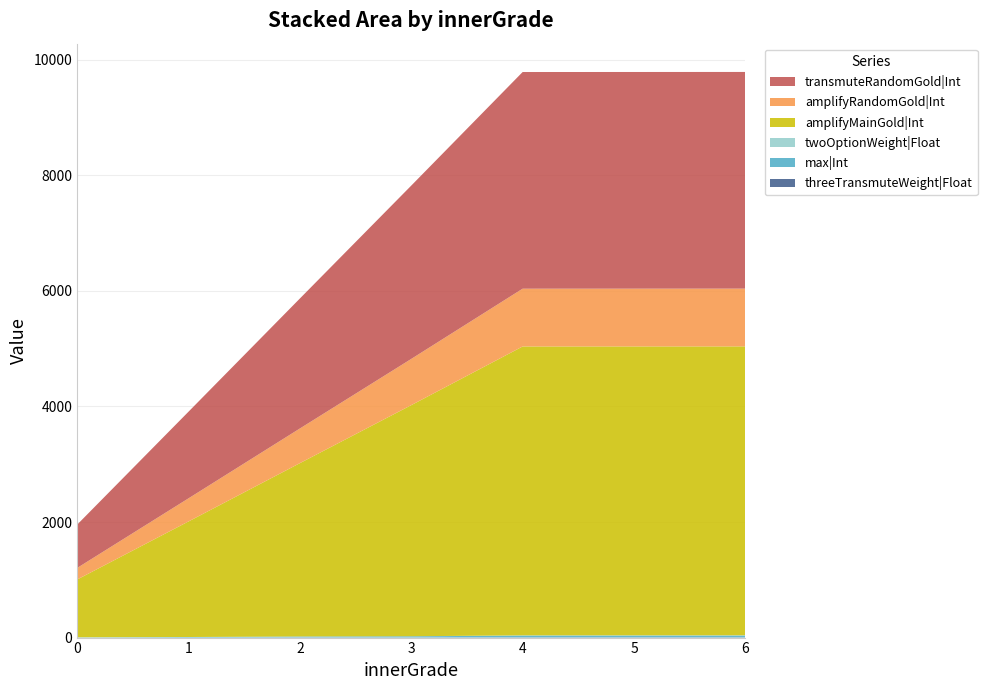

Reading right to left, extract all data points from this chart.

threeTransmuteWeight|Float: 4.7	4.6	4.5	2.0	3.0	0.0	0.0
max|Int: 30.0	30.0	30.0	20.0	15.0	10.0	5.0
twoOptionWeight|Float: 5.0	4.5	4.0	1.0	1.0	0.0	0.0
amplifyMainGold|Int: 5000.0	5000.0	5000.0	4000.0	3000.0	2000.0	1000.0
amplifyRandomGold|Int: 1000.0	1000.0	1000.0	800.0	600.0	400.0	200.0
transmuteRandomGold|Int: 3750.0	3750.0	3750.0	3000.0	2250.0	1500.0	750.0